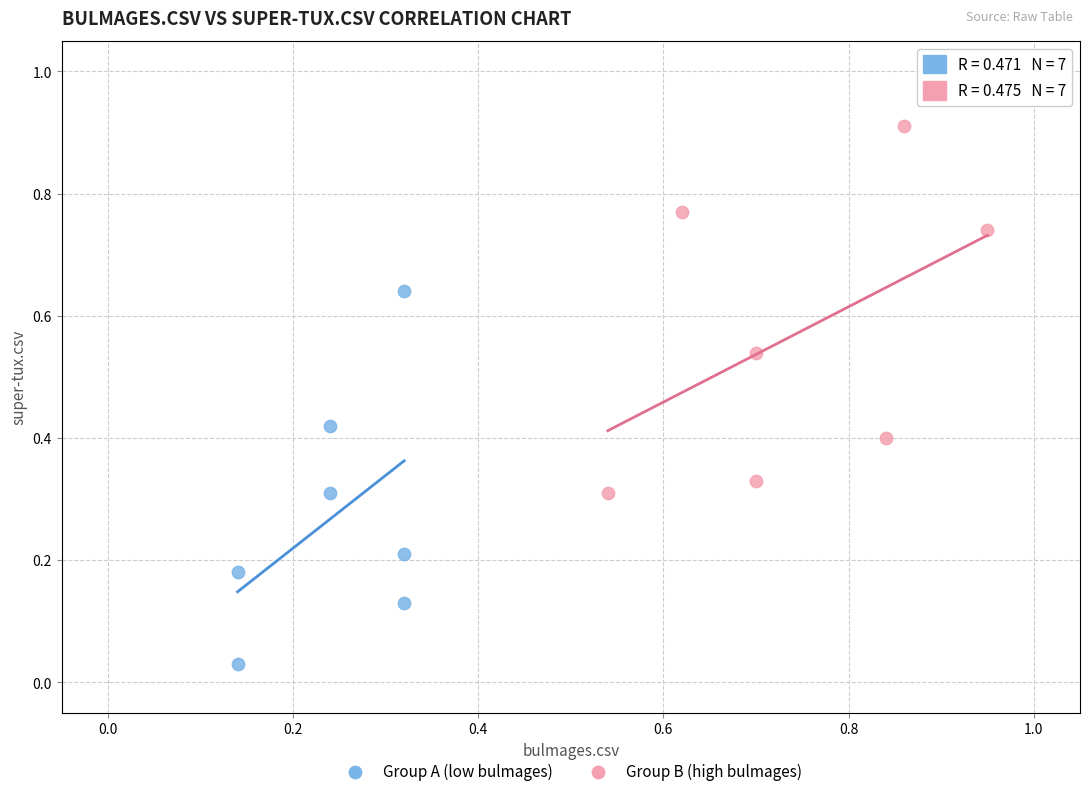

What are all the series names shown in the legend?

Group A (low bulmages), Group B (high bulmages)